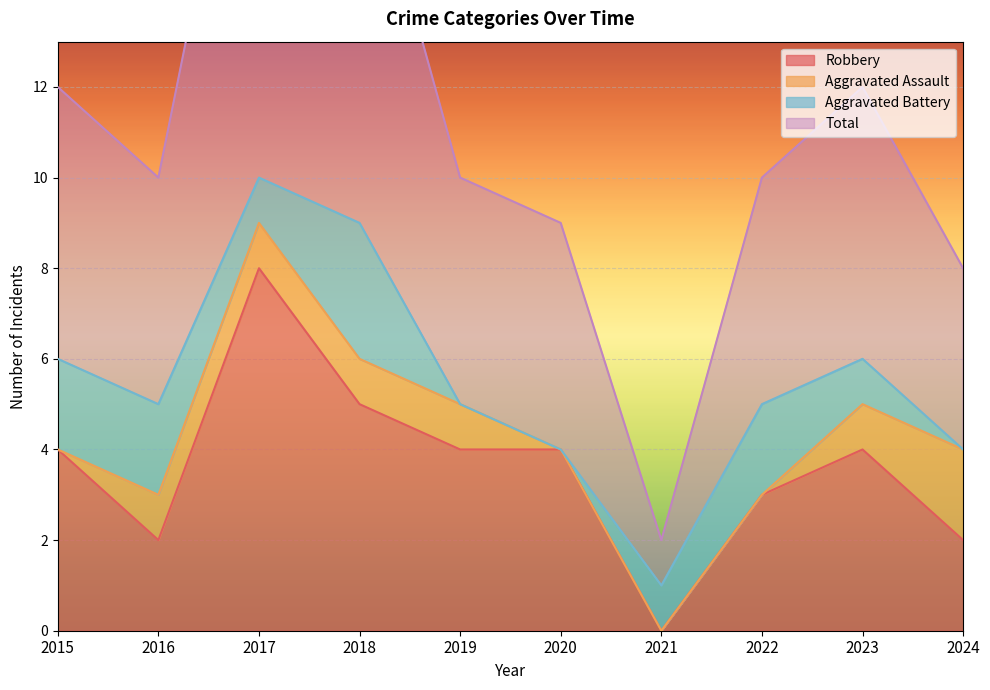

Between 2022 and 2016, which is larger?

2022